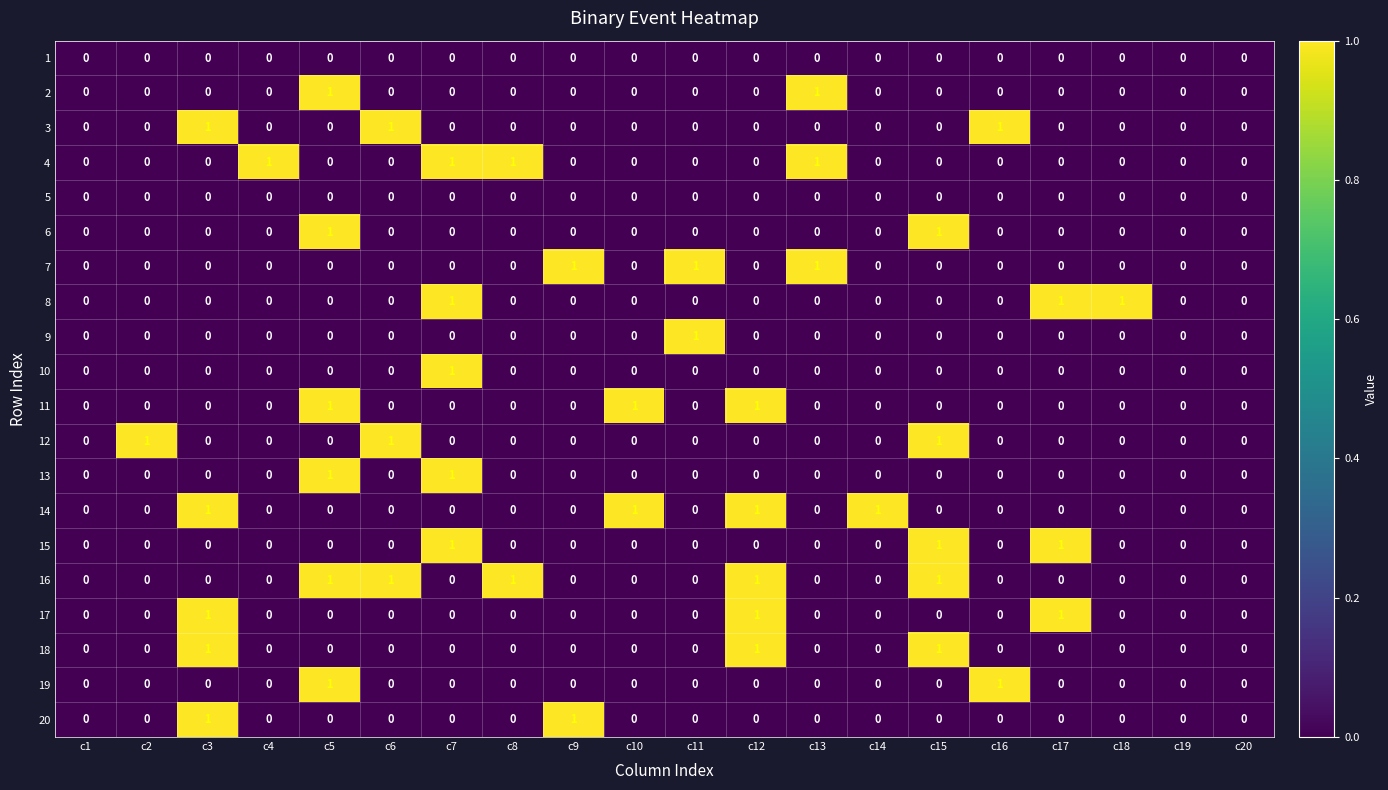

What is the total value across all series at c13?

3